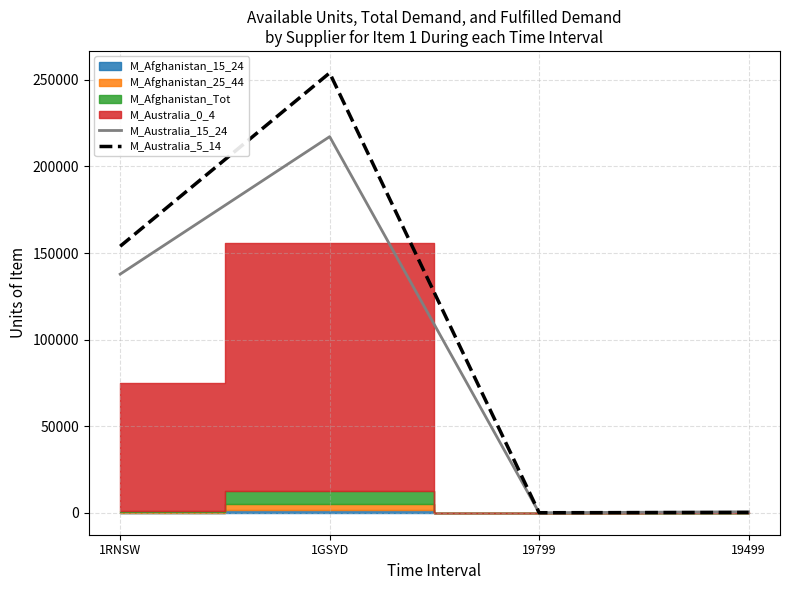

Count the number of categories in the chart.

4